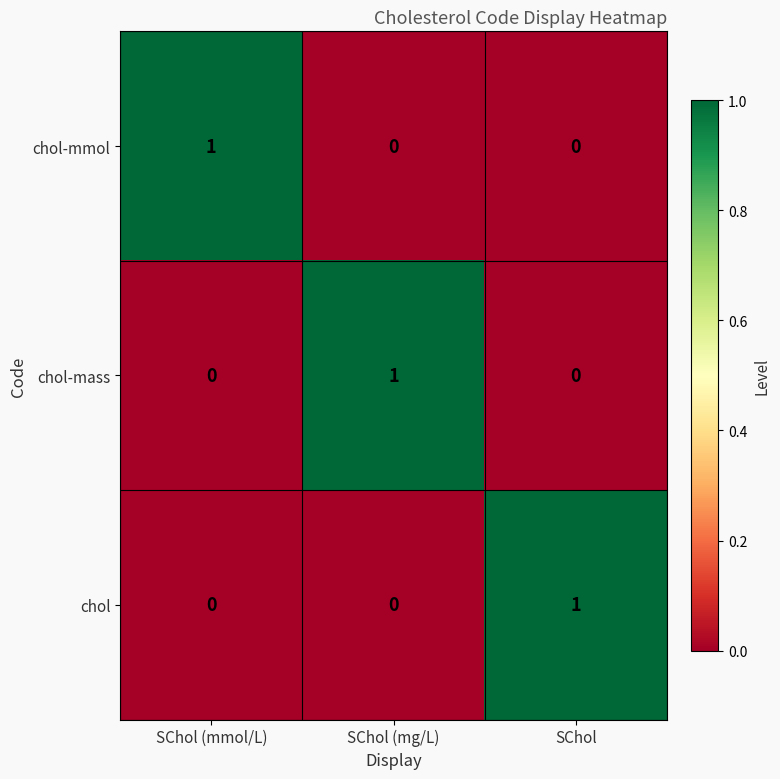

Is the value of chol-mmol at SChol (mmol/L) greater than the value of chol-mass at SChol (mmol/L)?

Yes